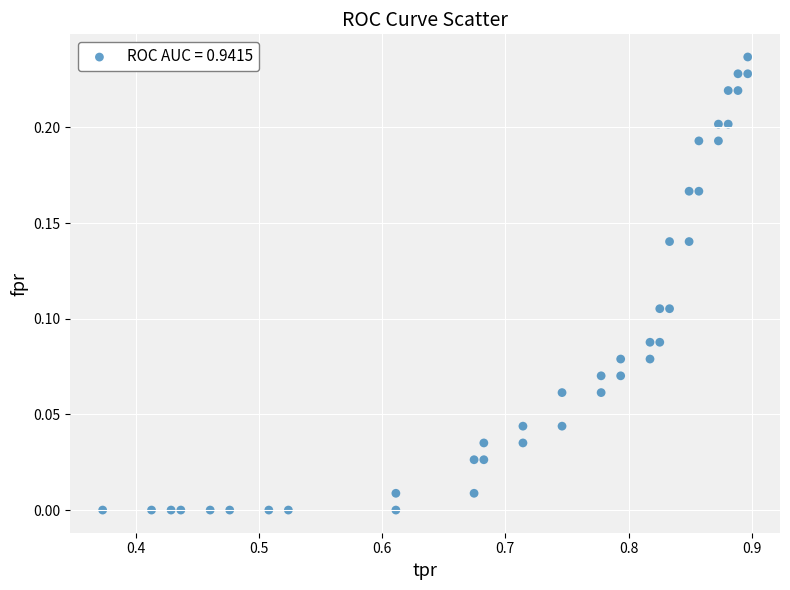

What is the range of X values (max minus min)?

0.5